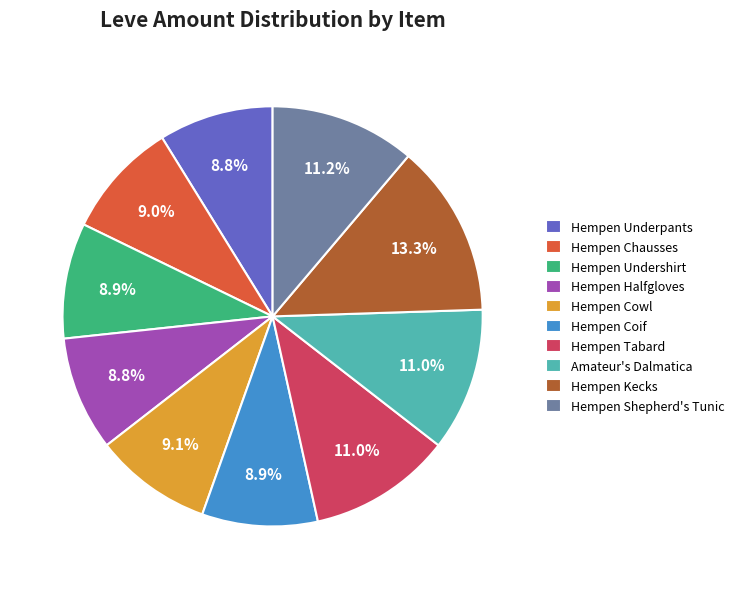

Count the number of slices in the pie.

10